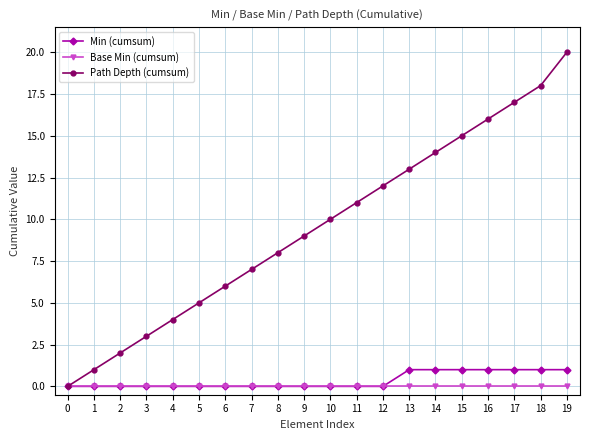

How many lines are shown in the chart?

3